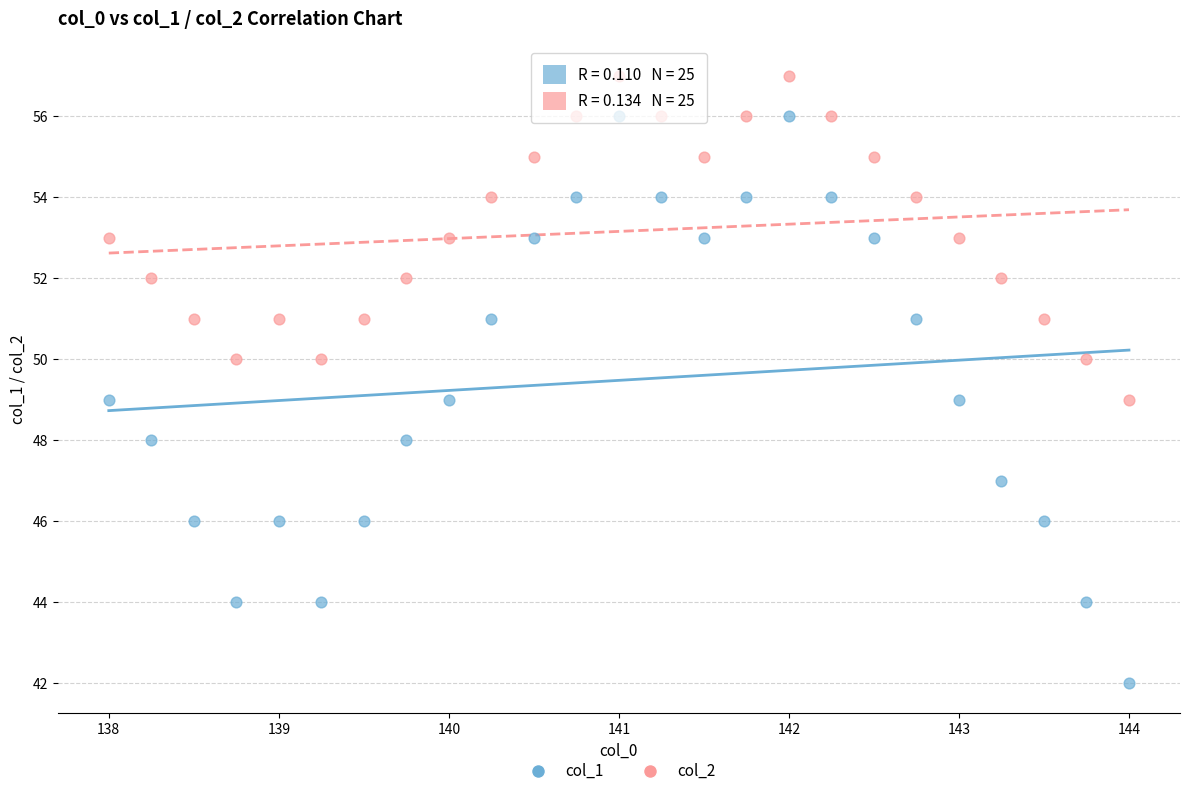

Across all data points, what is the range of Y values (max minus min)?

15